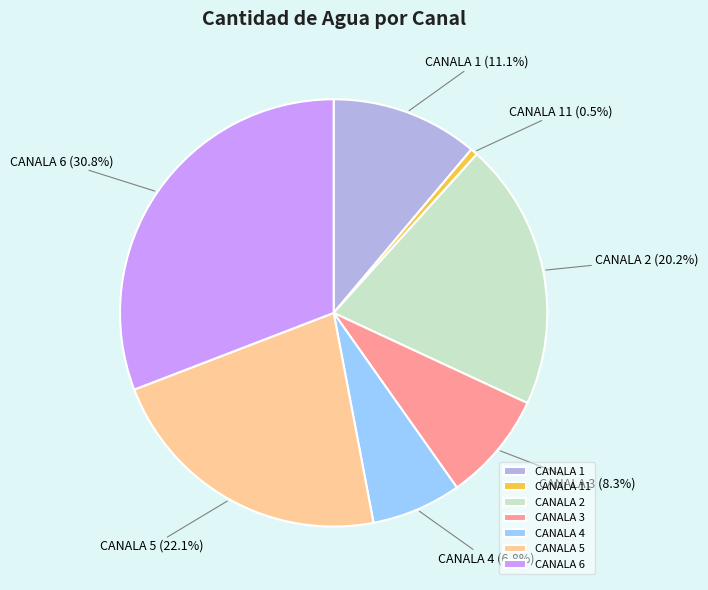

How many segments does this pie chart have?

7